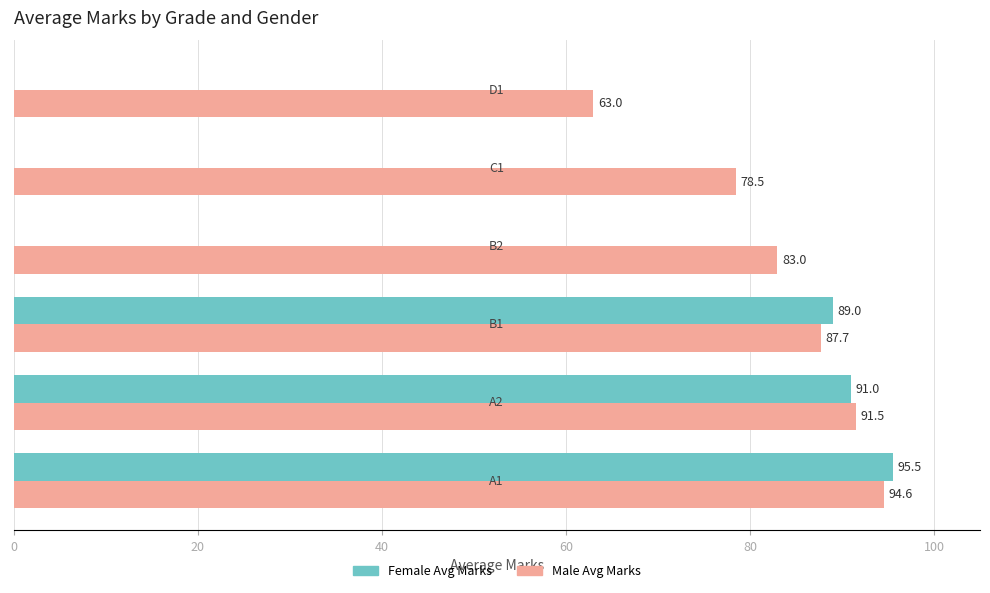

What is the sum of the Male Avg Marks values at C1 and B1?

166.2